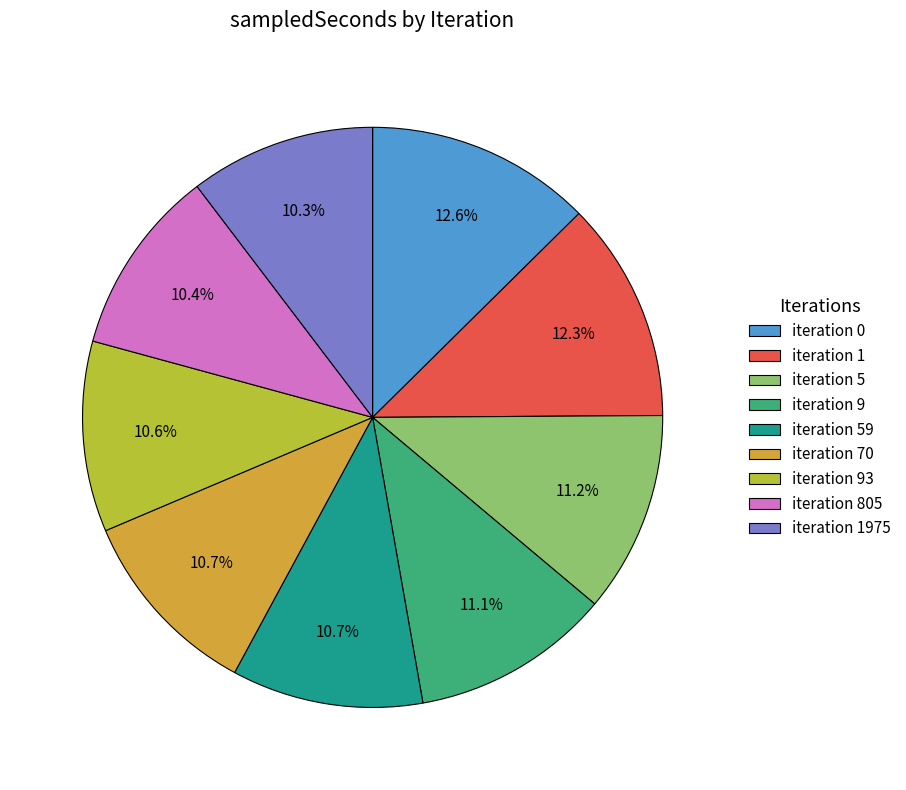

Is there any slice that represents more than half of the pie?

No